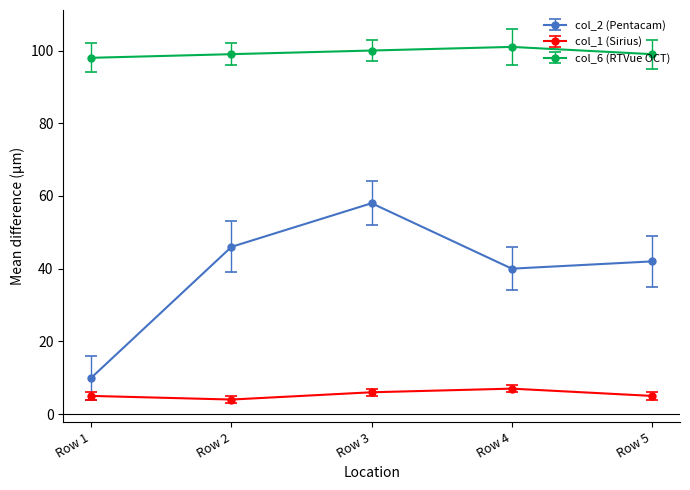

Between Row 3 and Row 4, which series saw the biggest shift?

col_2 (Pentacam)